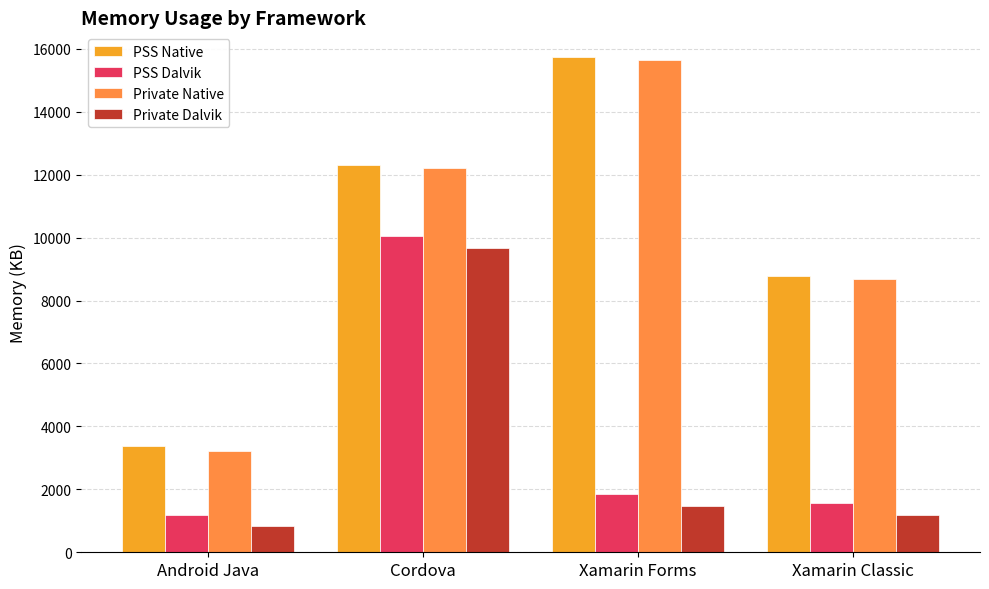

Reading left to right, list all the values displayed in this chart.

PSS Native: 3366	12311	15736	8772
PSS Dalvik: 1194	10041	1862	1558
Private Native: 3224	12216	15648	8680
Private Dalvik: 836	9668	1476	1172